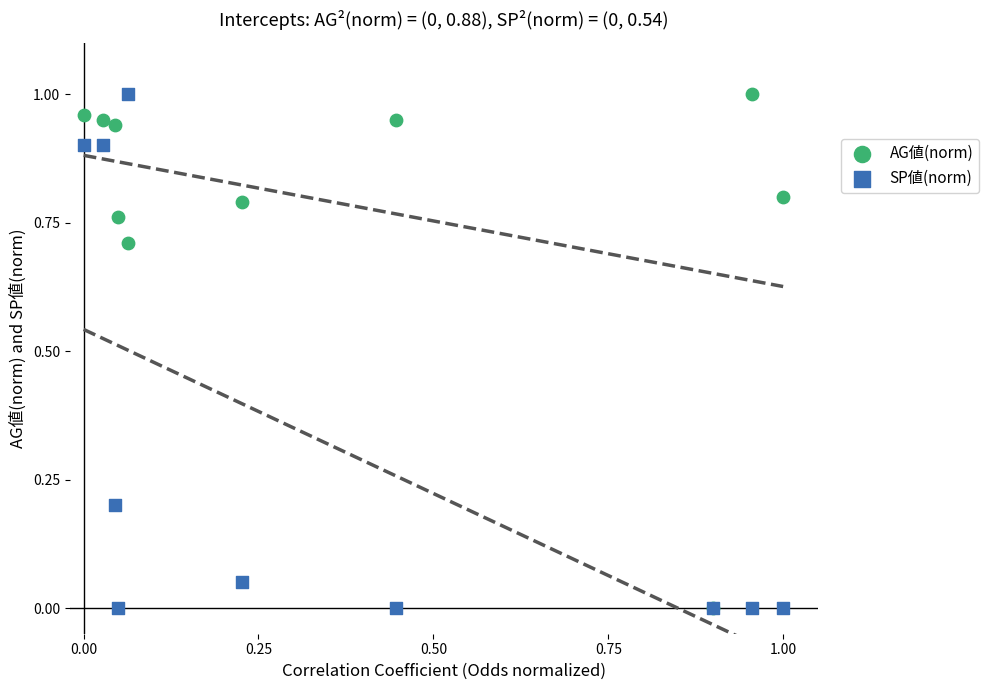

What are all the series names shown in the legend?

AG値(norm), SP値(norm)